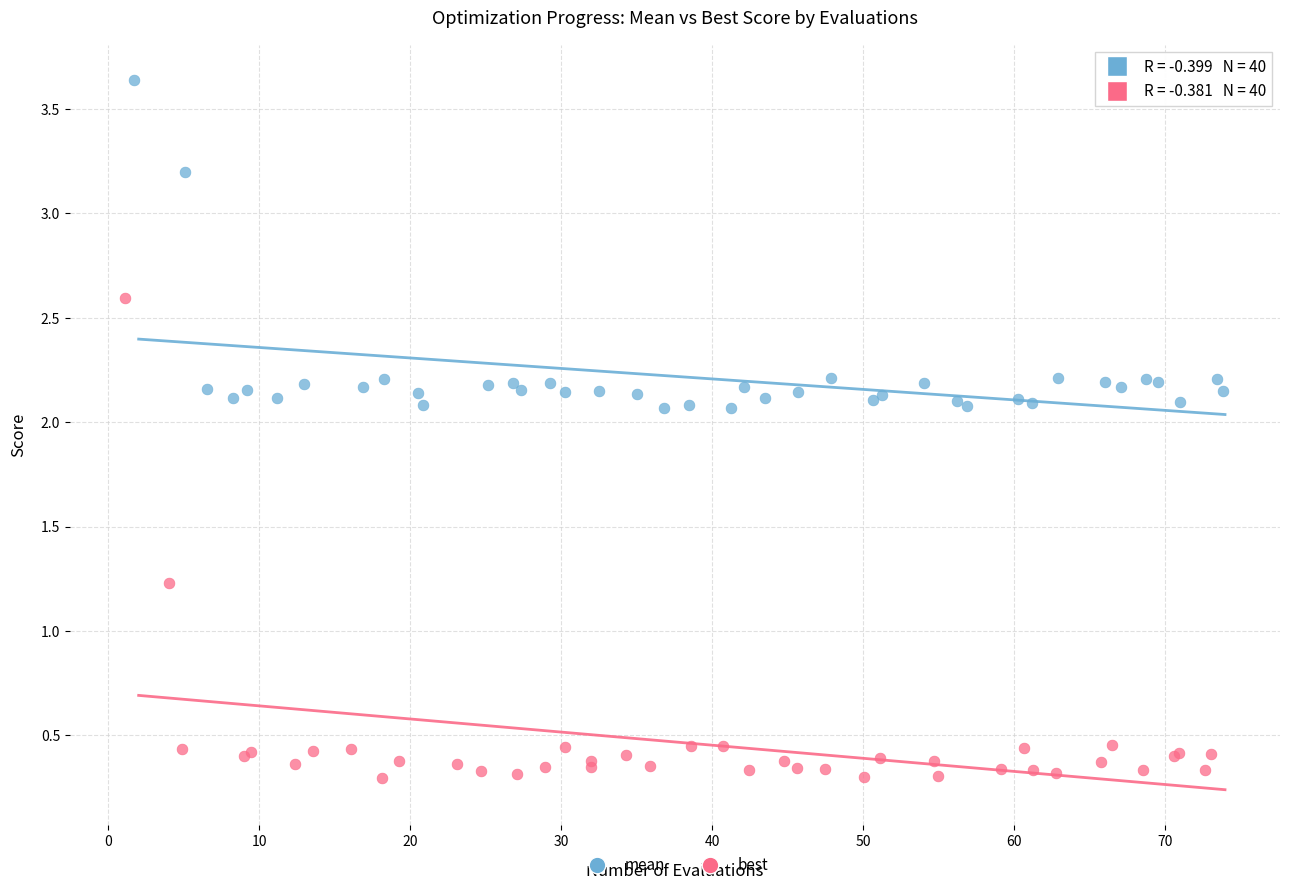

Which series contains the lowest Y value?

best